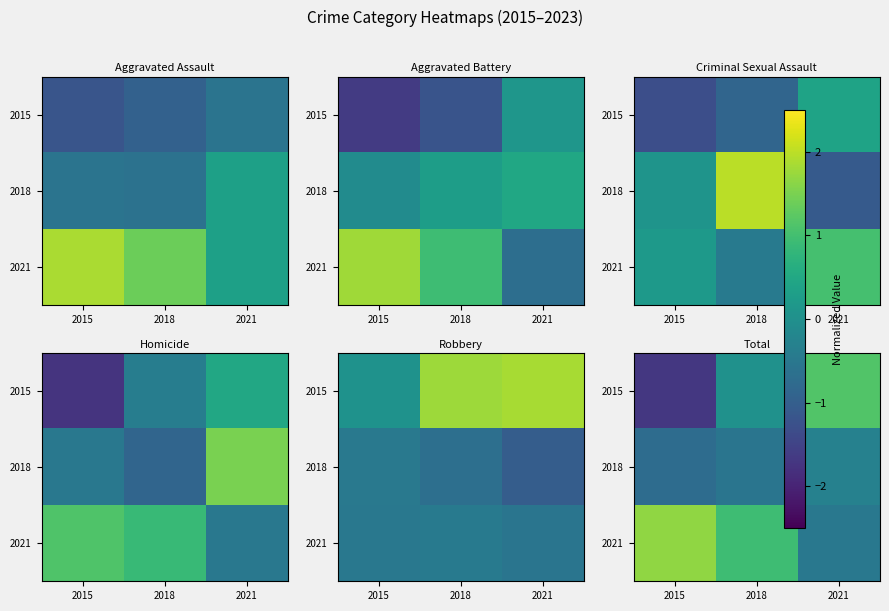

What is the difference between the 2015 values at 2018 and 2015?

1.7